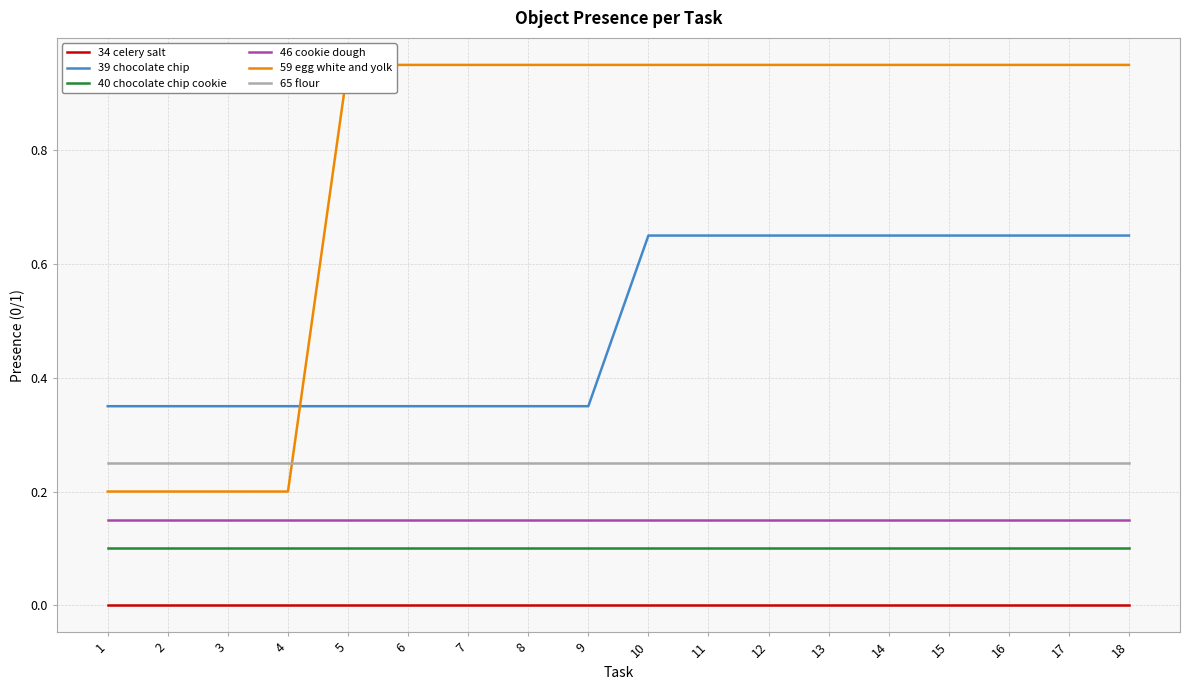

What is the difference between the highest and lowest values at 16?

0.9